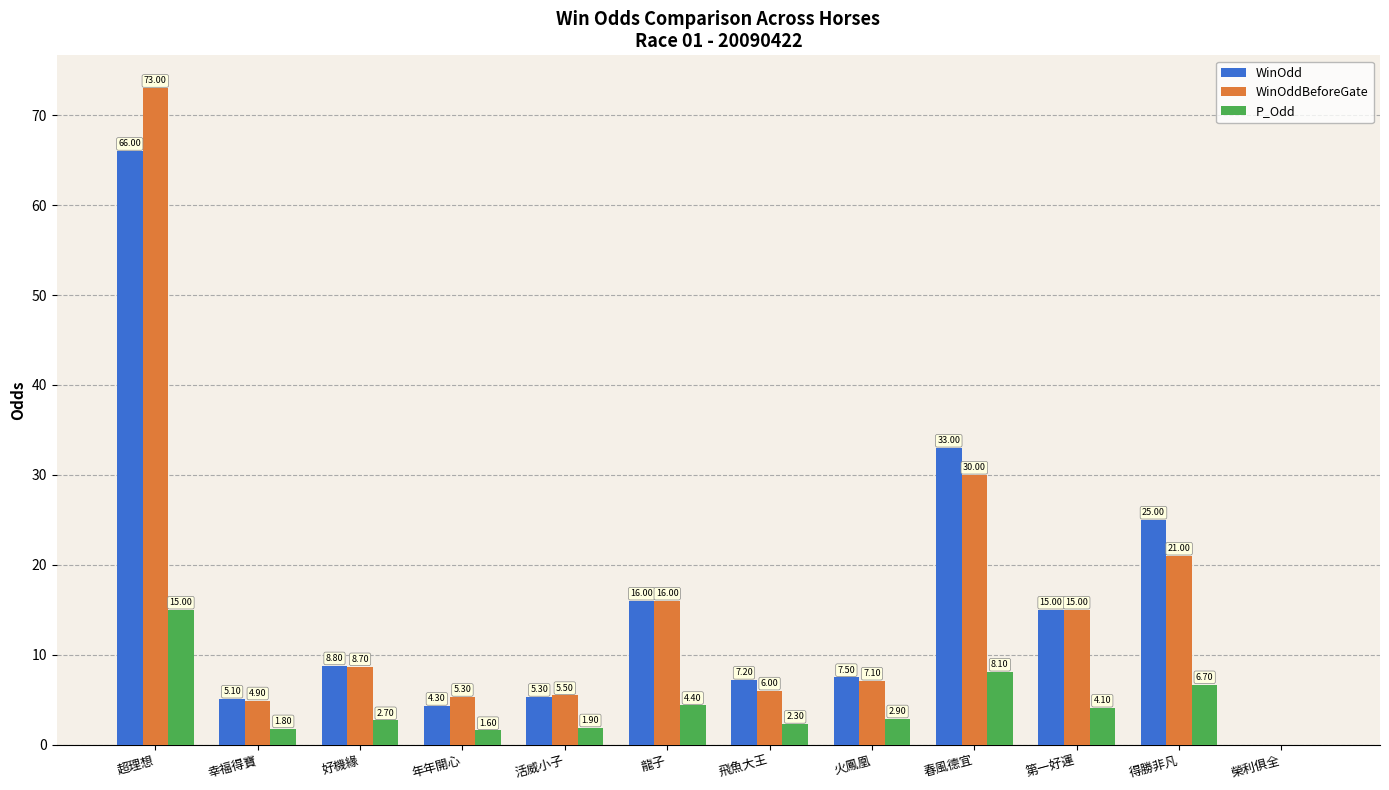

At which category does the chart reach its peak across all series?

超理想